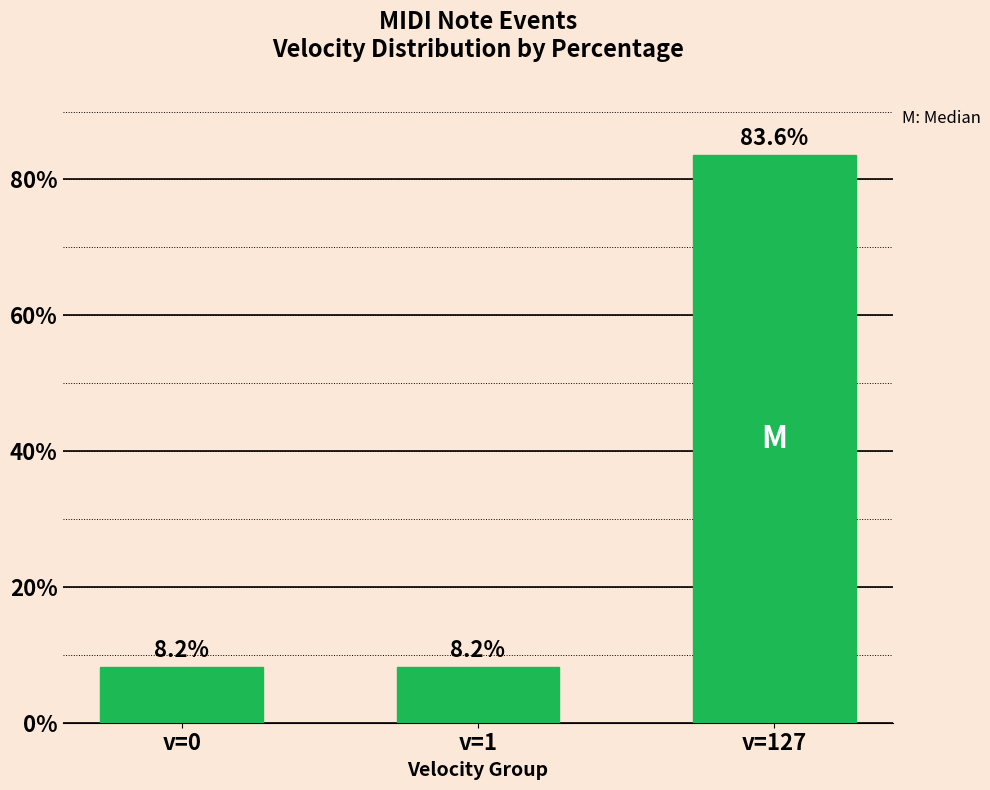

True or false: the data shows 83.6 at v=127.

True